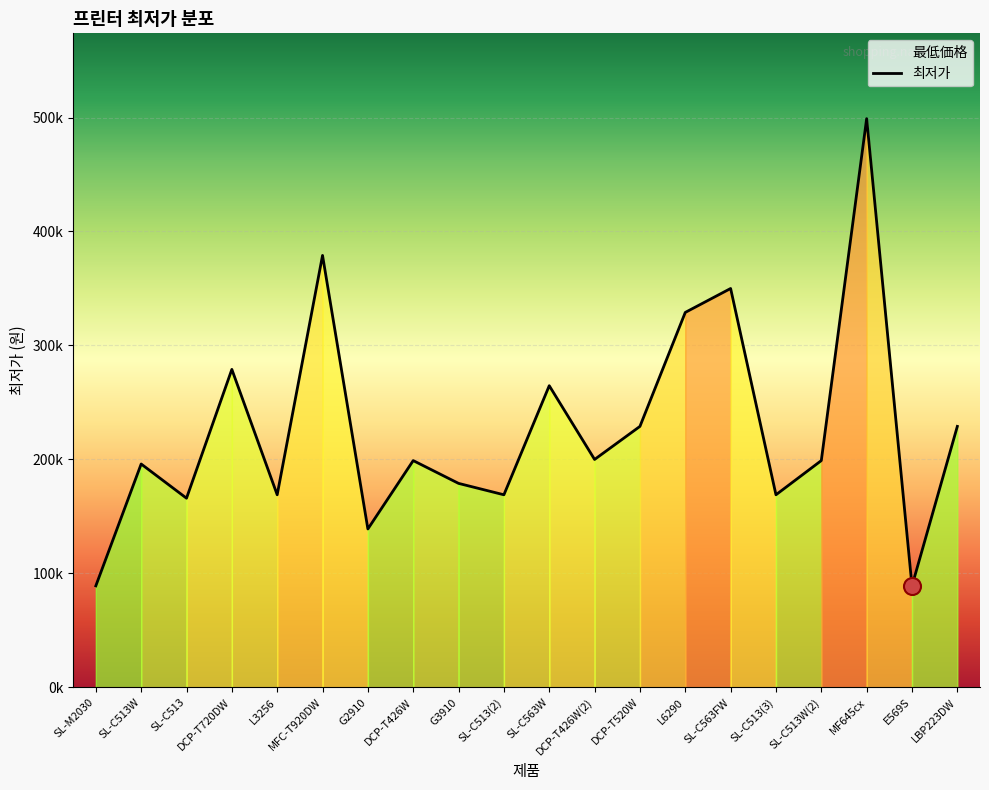

Approximately how many times larger is the value at DCP-T520W compared to SL-C513W?

1.2